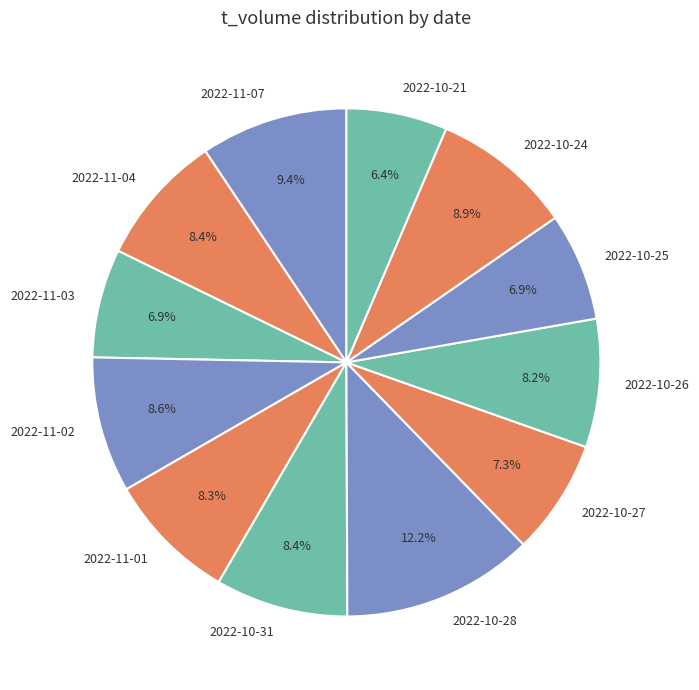

Which category has the biggest portion of the pie?

2022-10-28